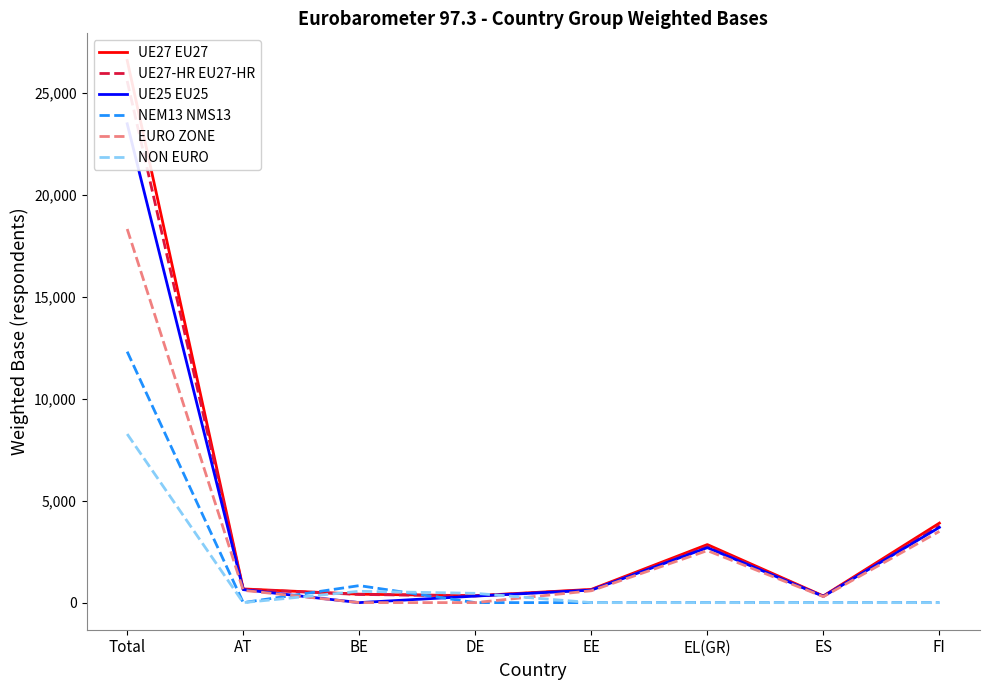

Which has a higher value, EL(GR) or Total?

Total